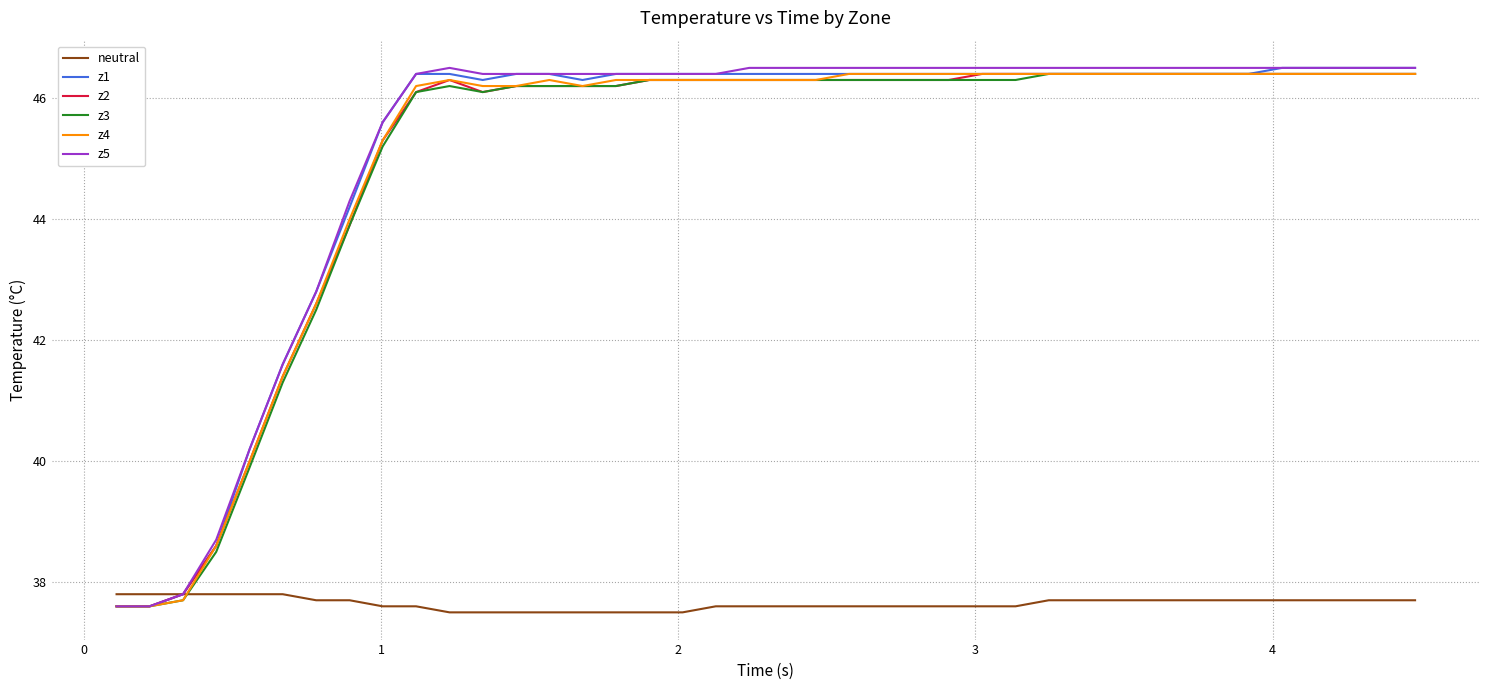

At how many categories does at least one series exceed 43?

33